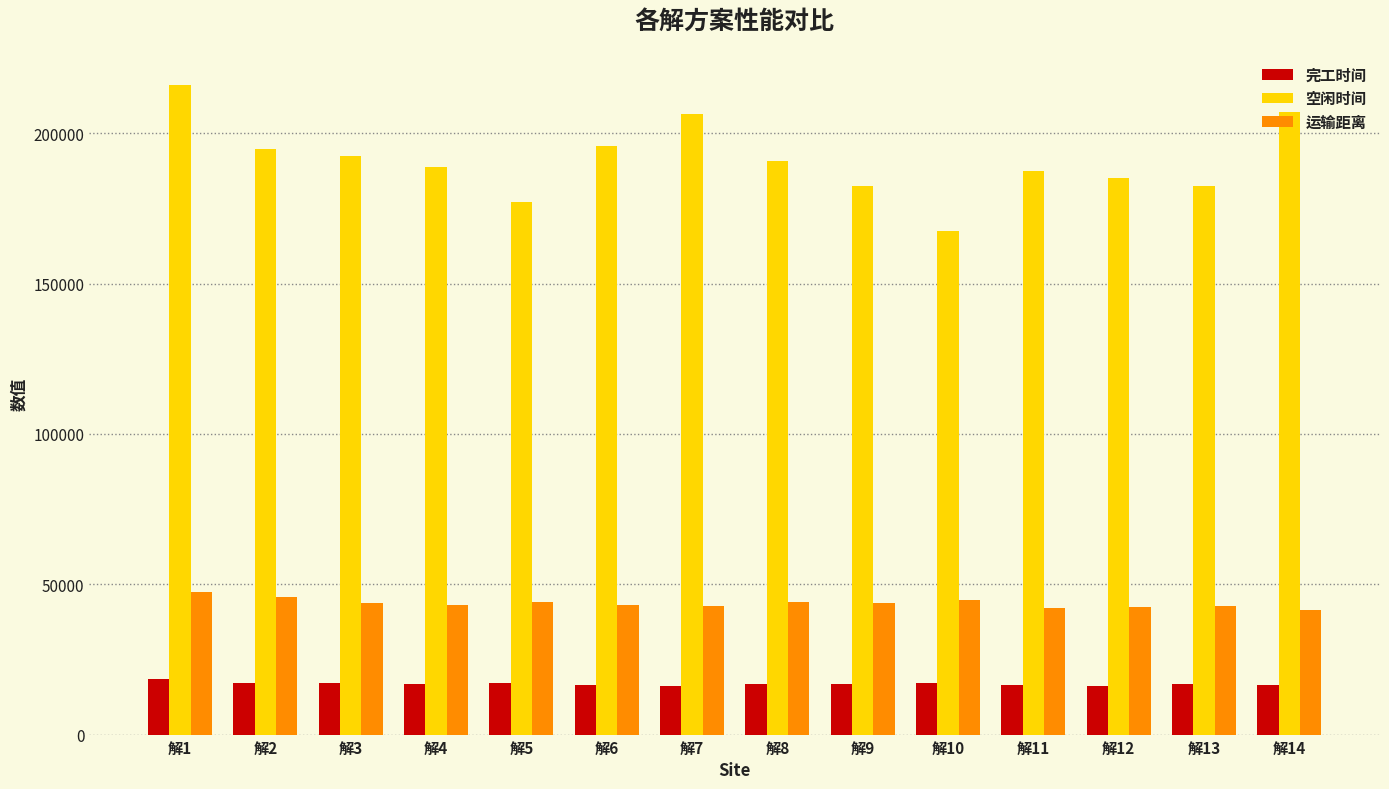

Which series has the largest total across all categories?

空闲时间